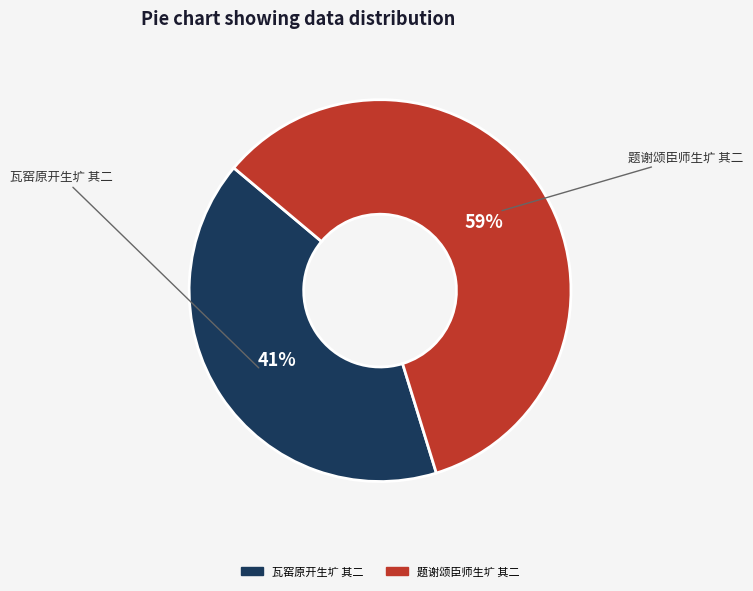

To the nearest percent, what is the difference between the 瓦窑原开生圹 其二 and 题谢颂臣师生圹 其二 slice percentages?

18%